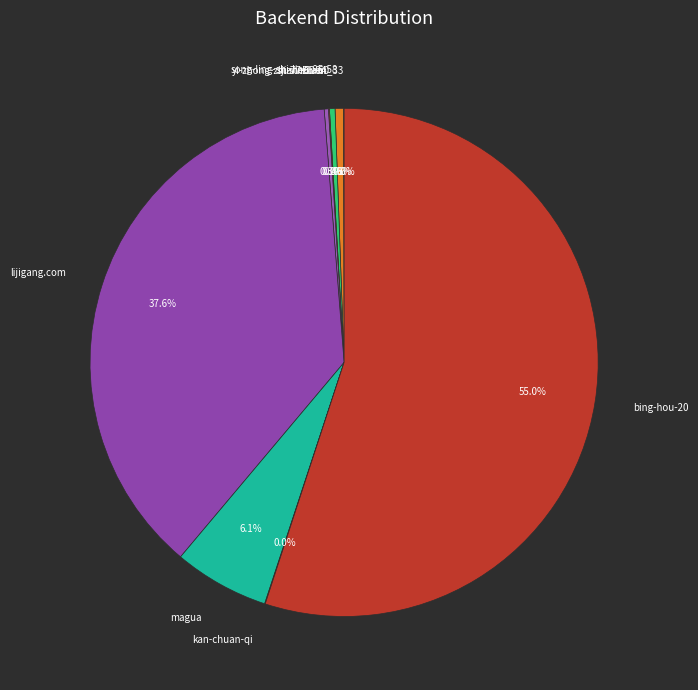

Between magua and yi-zhong-zhi-77-52-60, which is larger?

magua